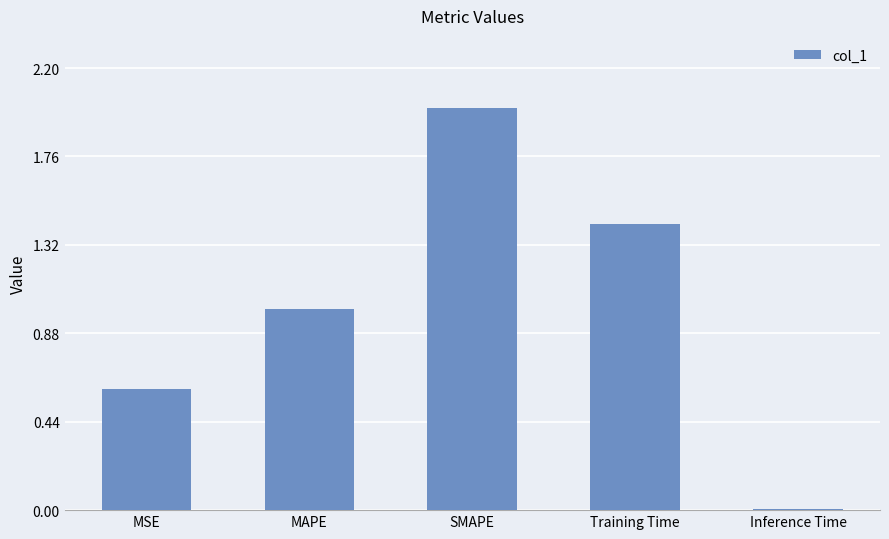

Which has a higher value, MAPE or SMAPE?

SMAPE